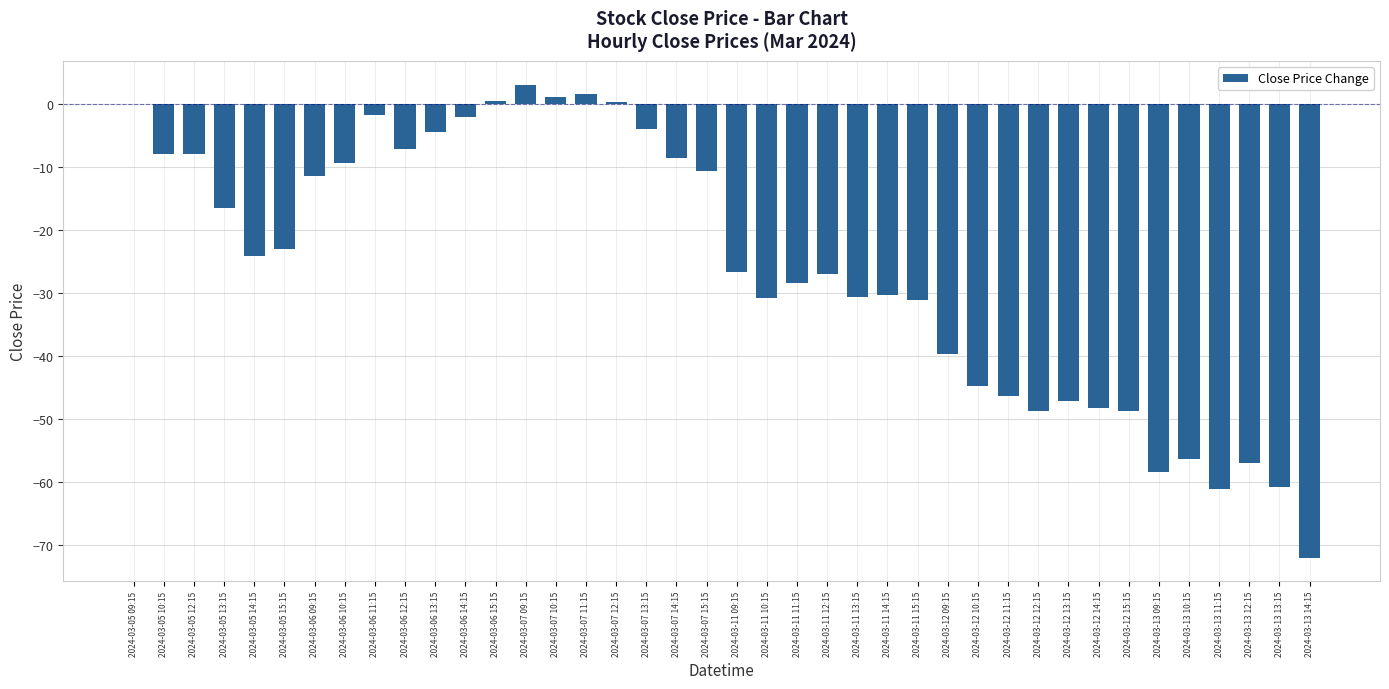

Count the number of values greater than -24.

19